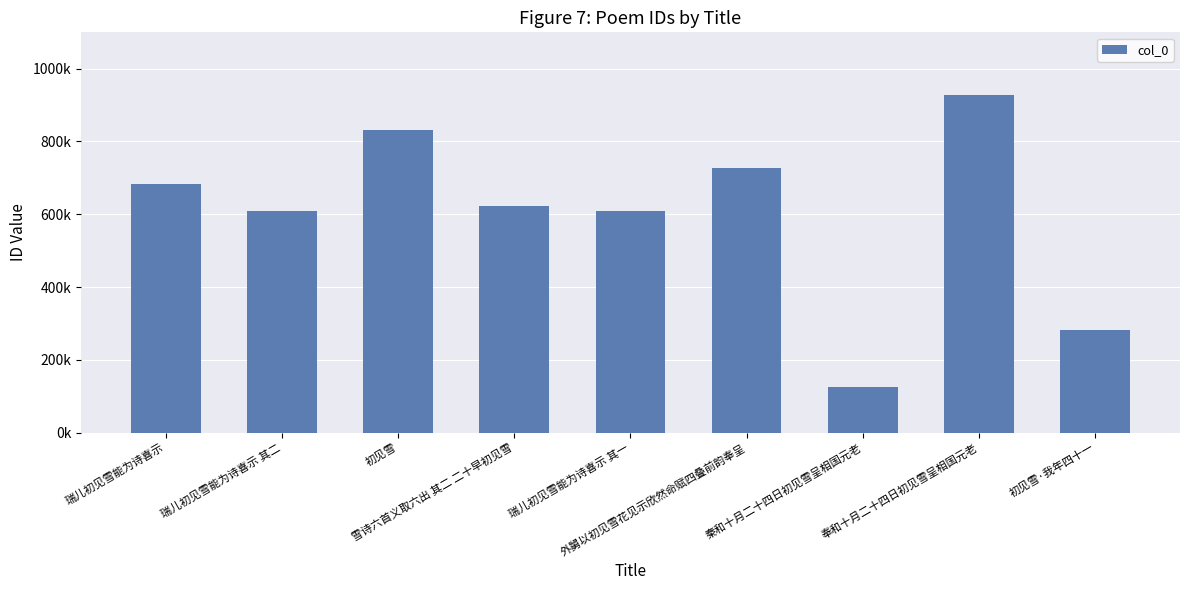

At which label is the value closest to 526627?

瑞儿初见雪能为诗喜示 其一